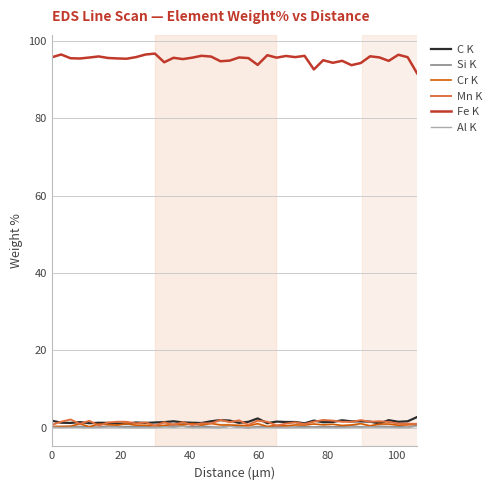

Which series has the largest total across all categories?

Fe K